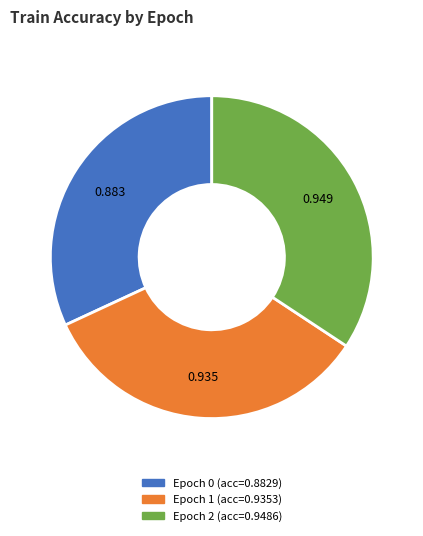

Which slice is the smallest?

Epoch 0